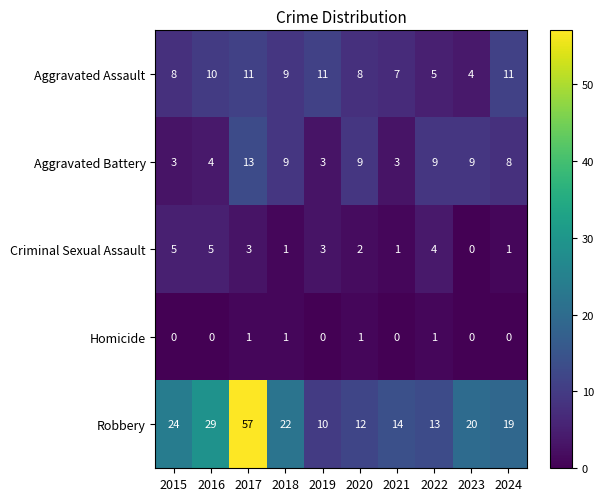

Which category has the highest value across all series?

2017